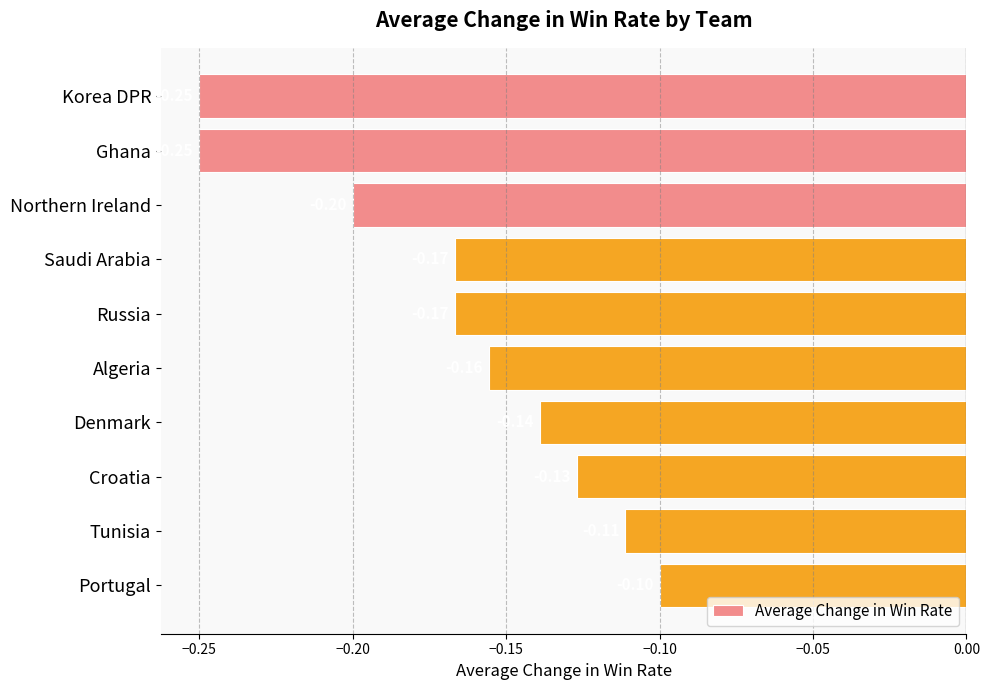

Which label corresponds to the largest value in the chart?

Portugal